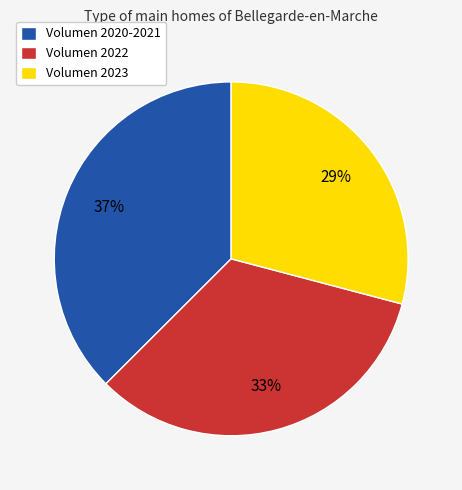

Does any single category account for the majority?

No